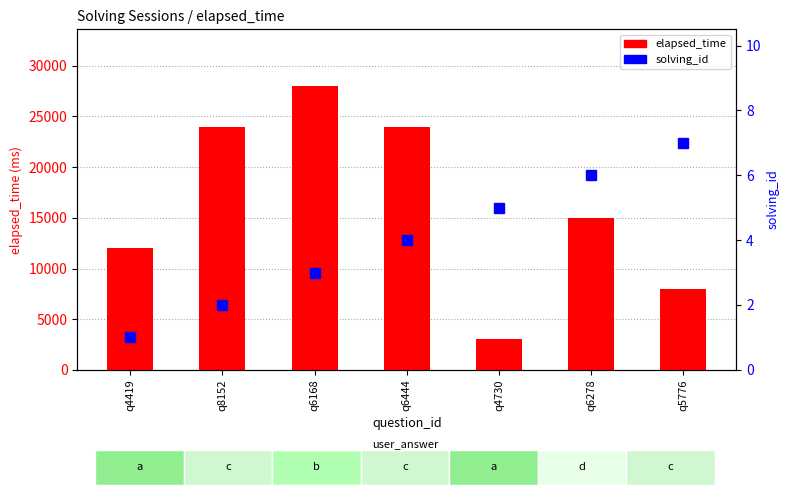

Is it true that solving_id equals 5 at q4730?

True